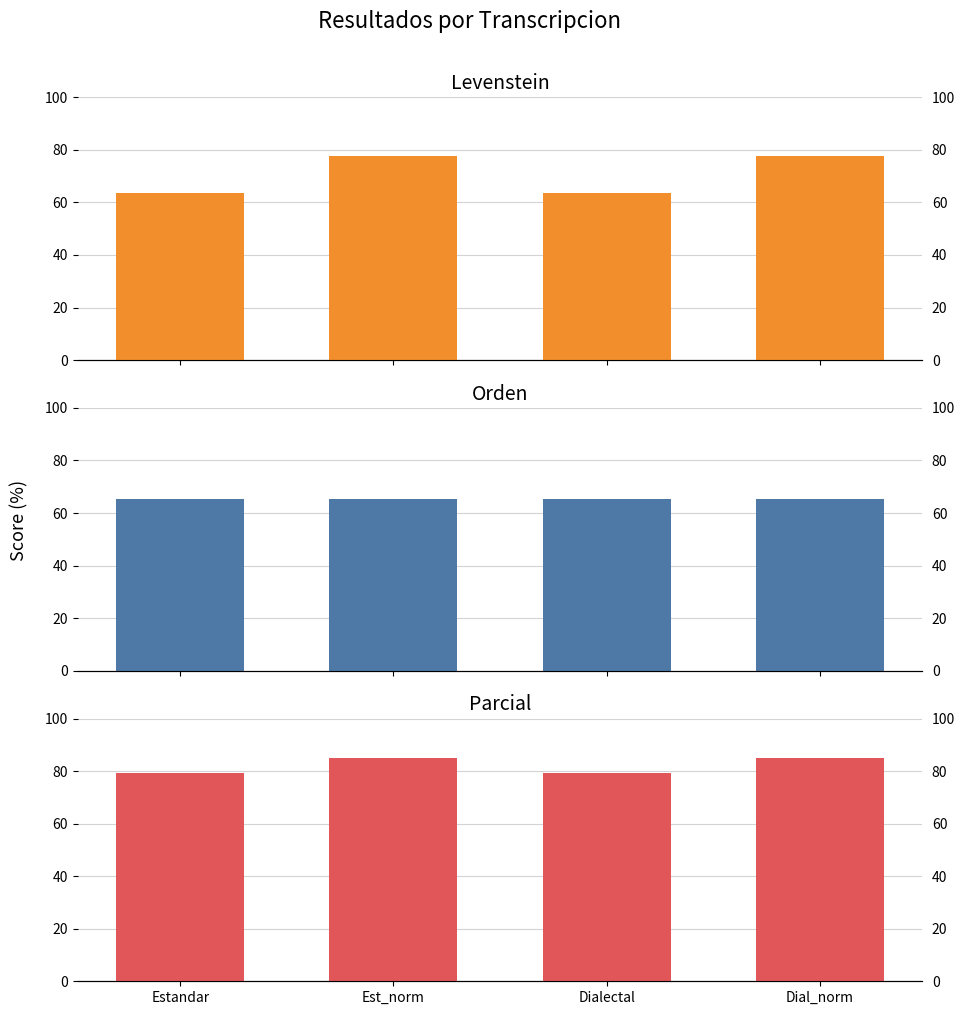

List the series in order of their peak value, lowest first.

Orden, Levenstein, Parcial